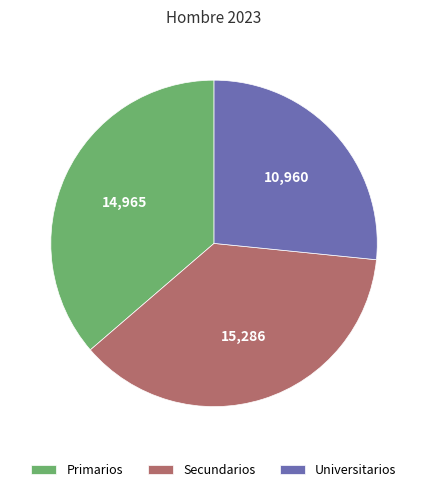

Rank the categories by value from lowest to highest.

Universitarios, Primarios, Secundarios